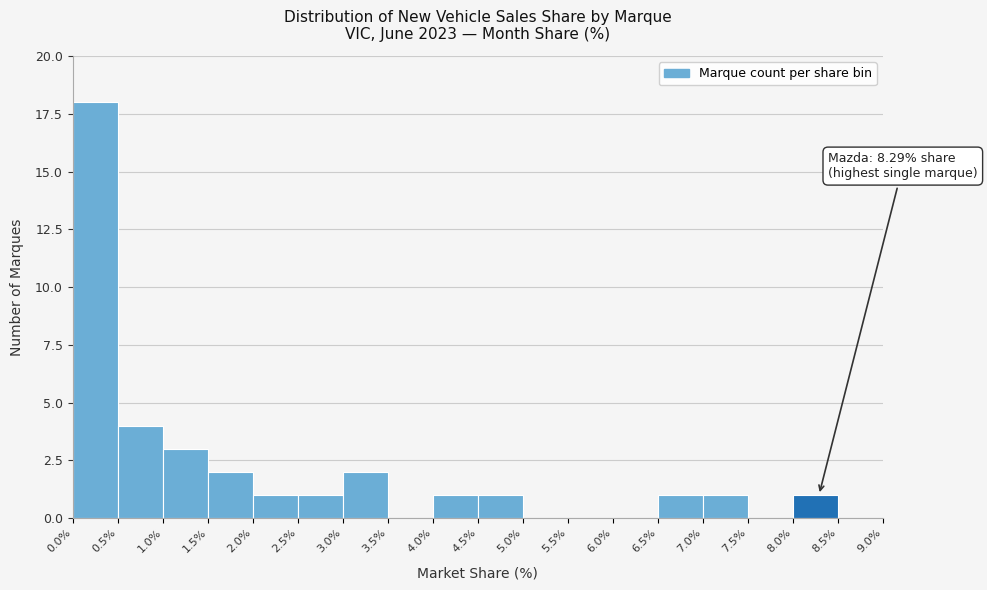

Which range on the x-axis has the tallest bar?

0.0% to 0.5%